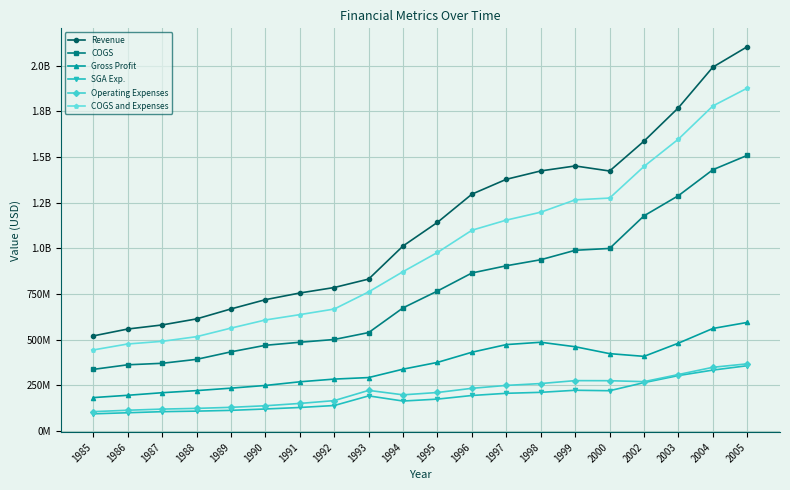

In Revenue, how many points are higher than both neighbors (excluding endpoints)?

1